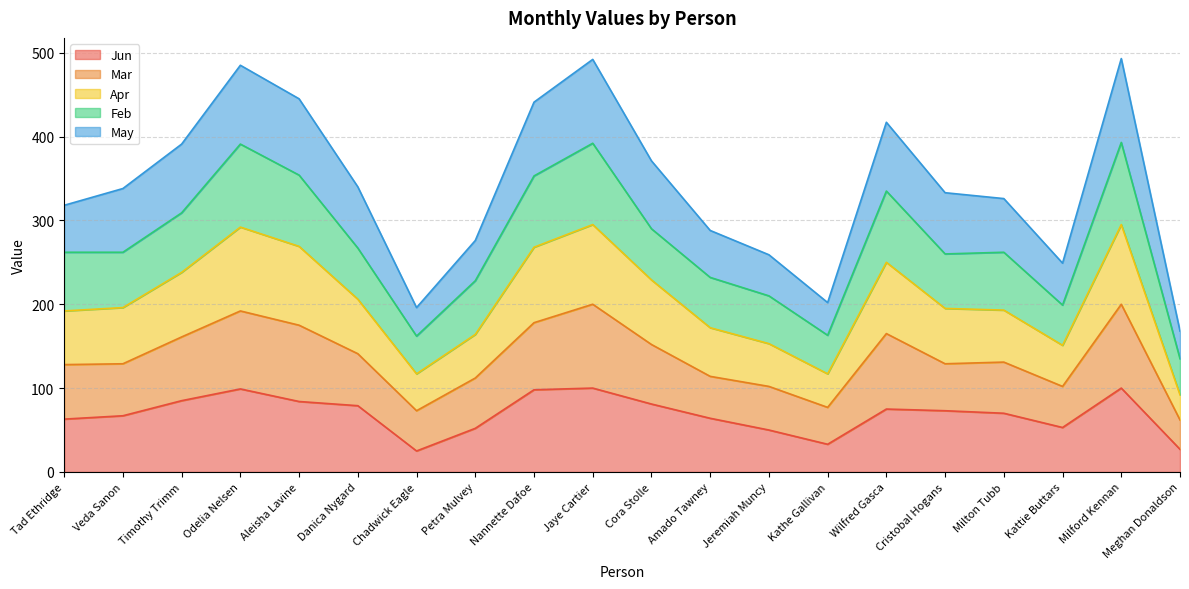

At which label does Jun reach its minimum?

Chadwick Eagle